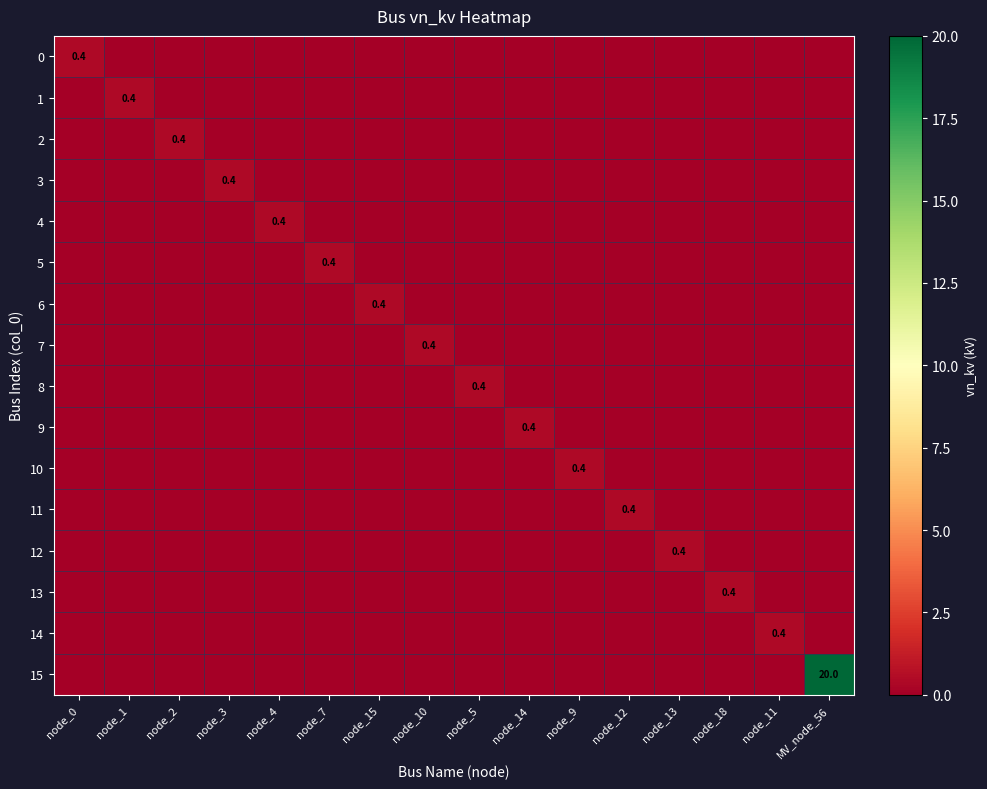

Which category has the lowest value in the 8 series?

node_0